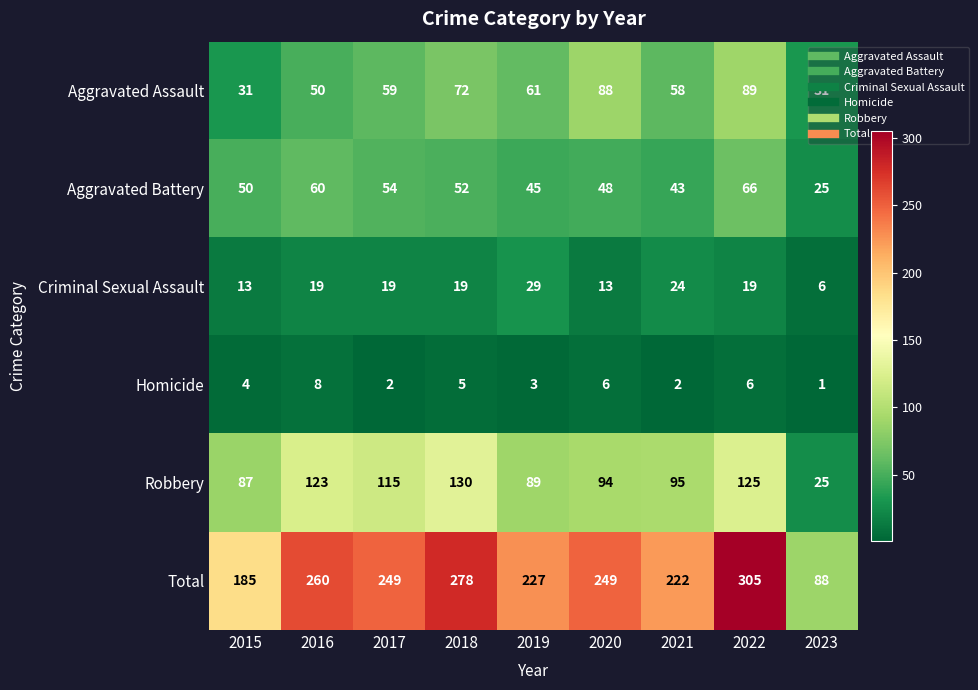

Count the Criminal Sexual Assault values in the range 13 to 19.

6